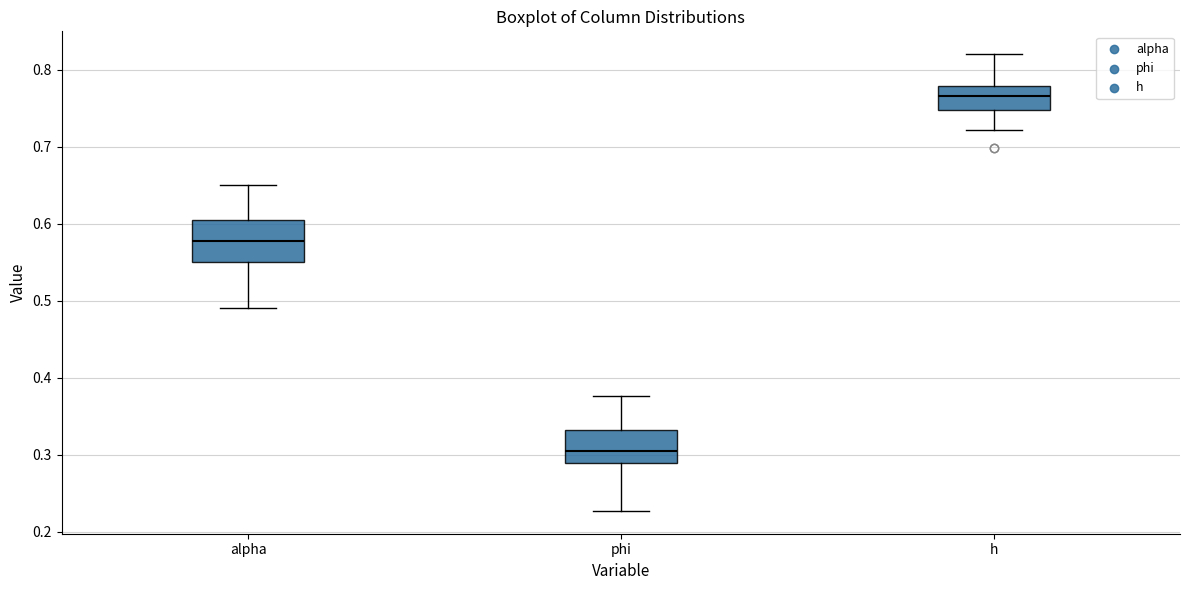

Which box has the lowest median line?

phi